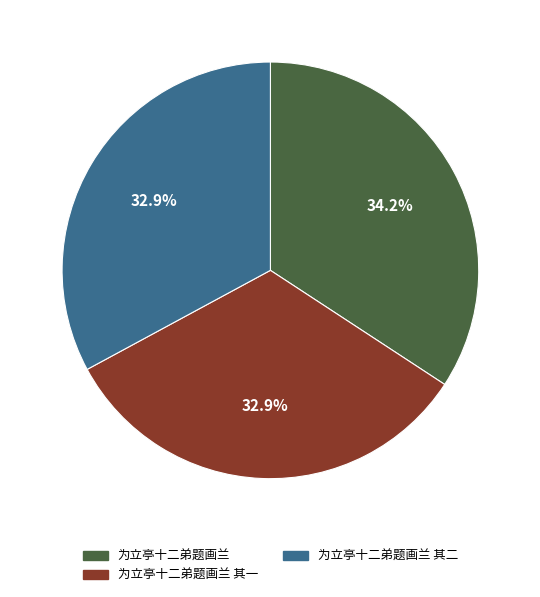

What percentage do 为立亭十二弟题画兰 其一 and 为立亭十二弟题画兰 together represent?

67.1%